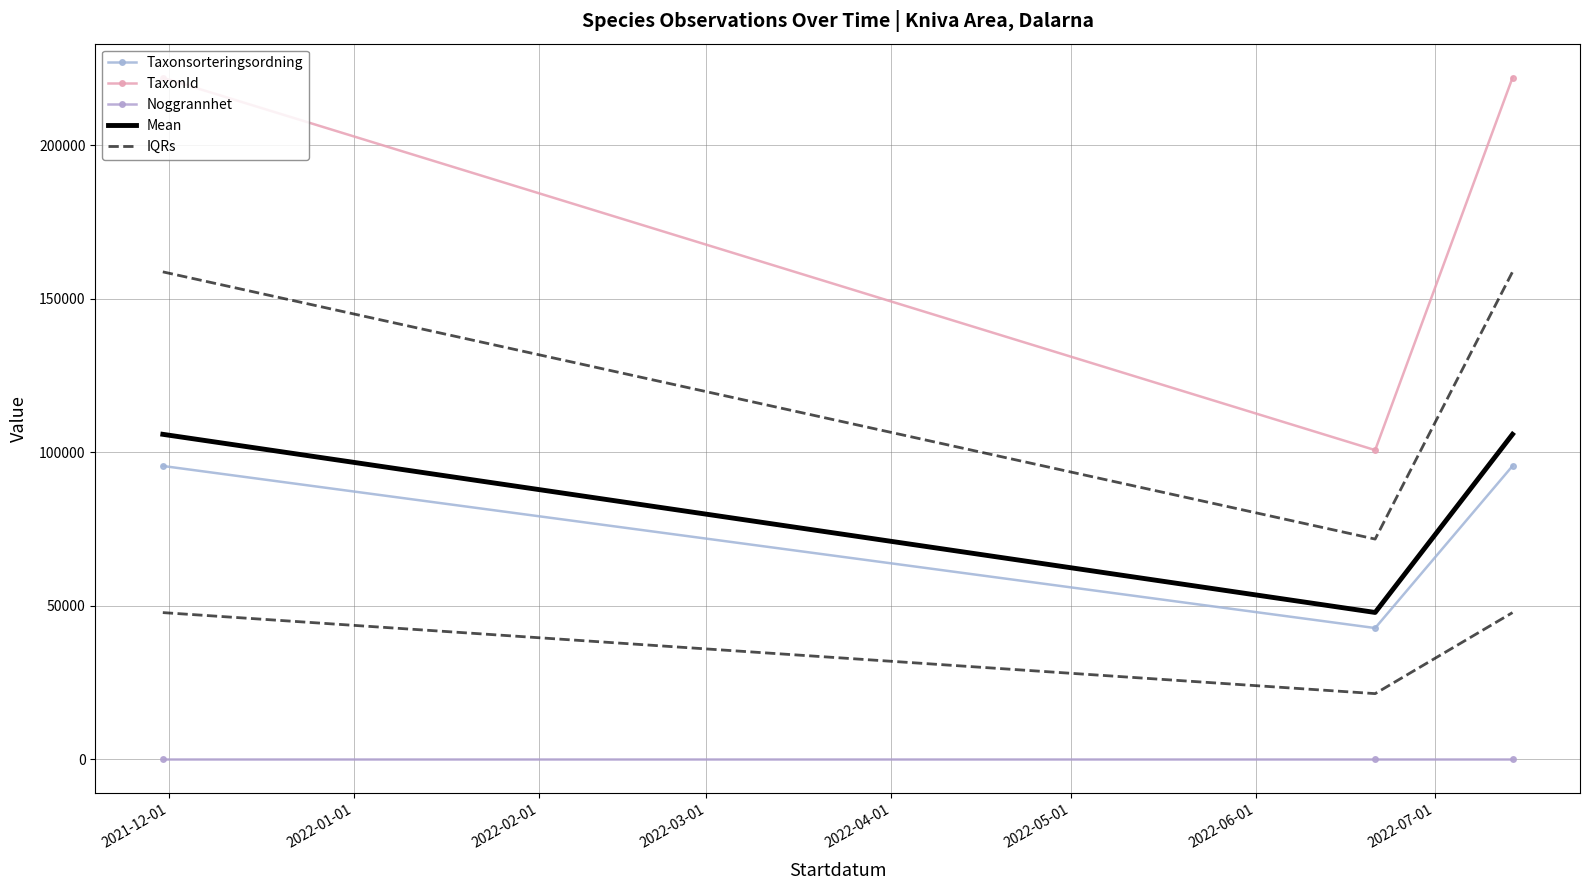

Reading left to right, extract all data points from this chart.

Taxonsorteringsordning: 95519.0	42743.0	95519.0
TaxonId: 221945.0	100679.0	221945.0
Noggrannhet: 25.0	25.0	25.0
Mean: 105829.7	47815.7	105829.7
IQRs: 47772.0	21384.0	47772.0